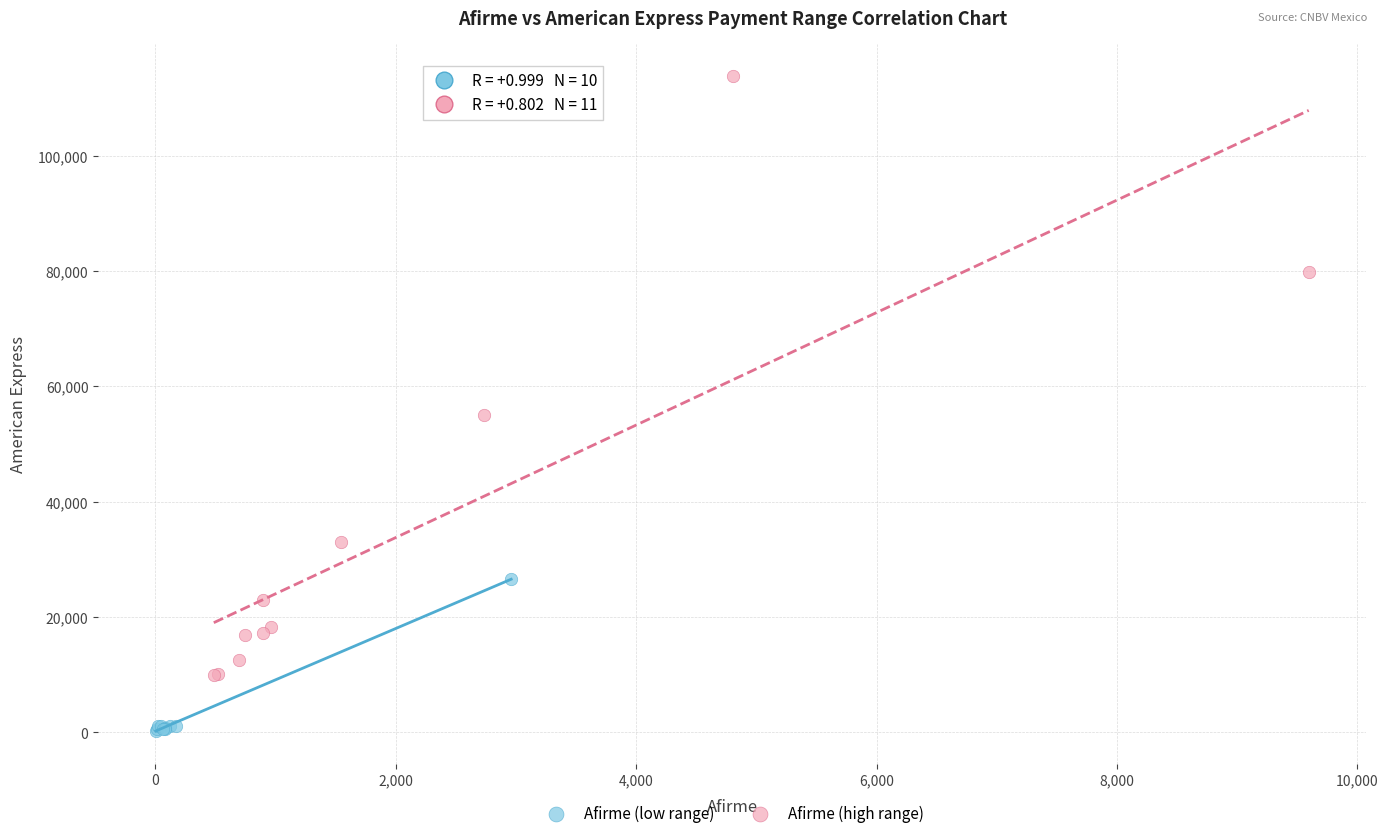

Which series contains the lowest Y value?

Afirme (low range)